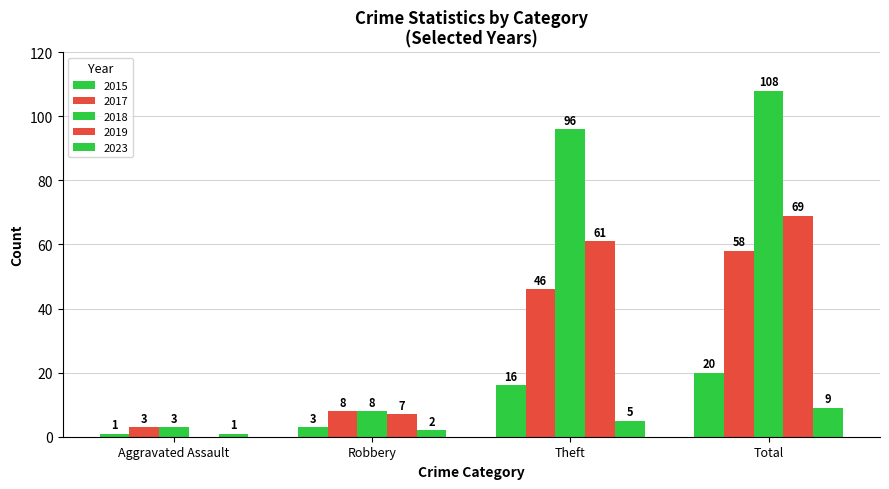

Does the chart contain stacked bars?

No